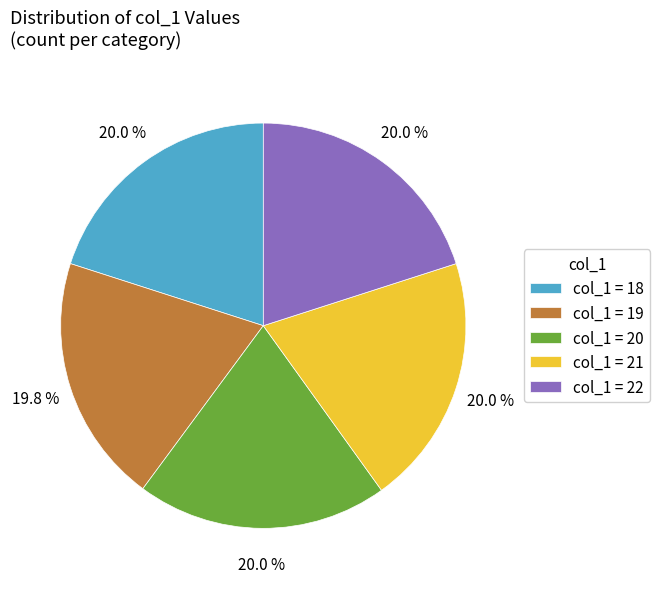

Is there any slice that represents more than half of the pie?

No